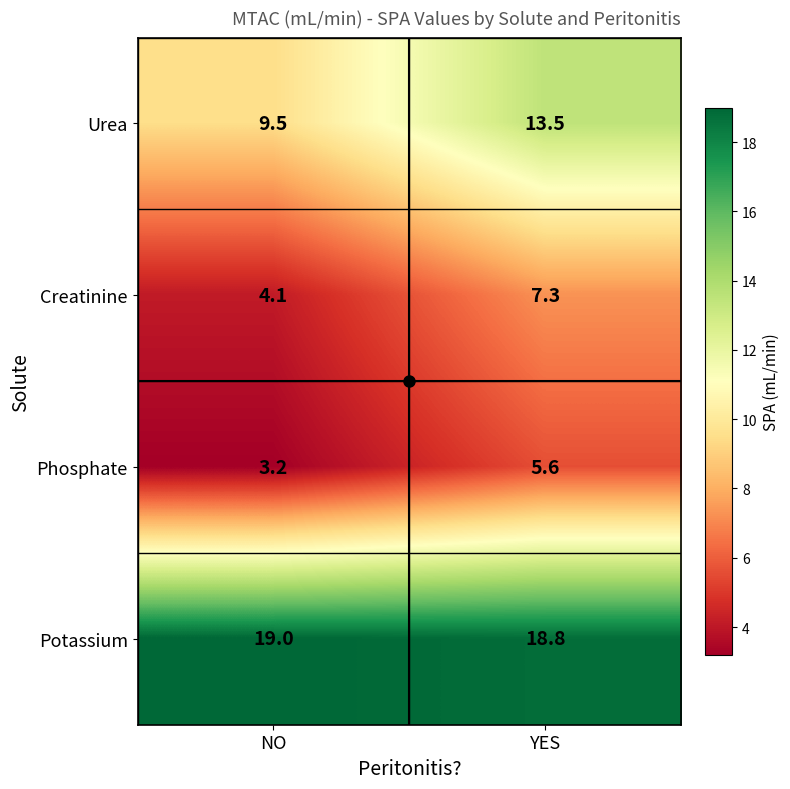

True or false: Urea has a value of 13.3 at NO.

False